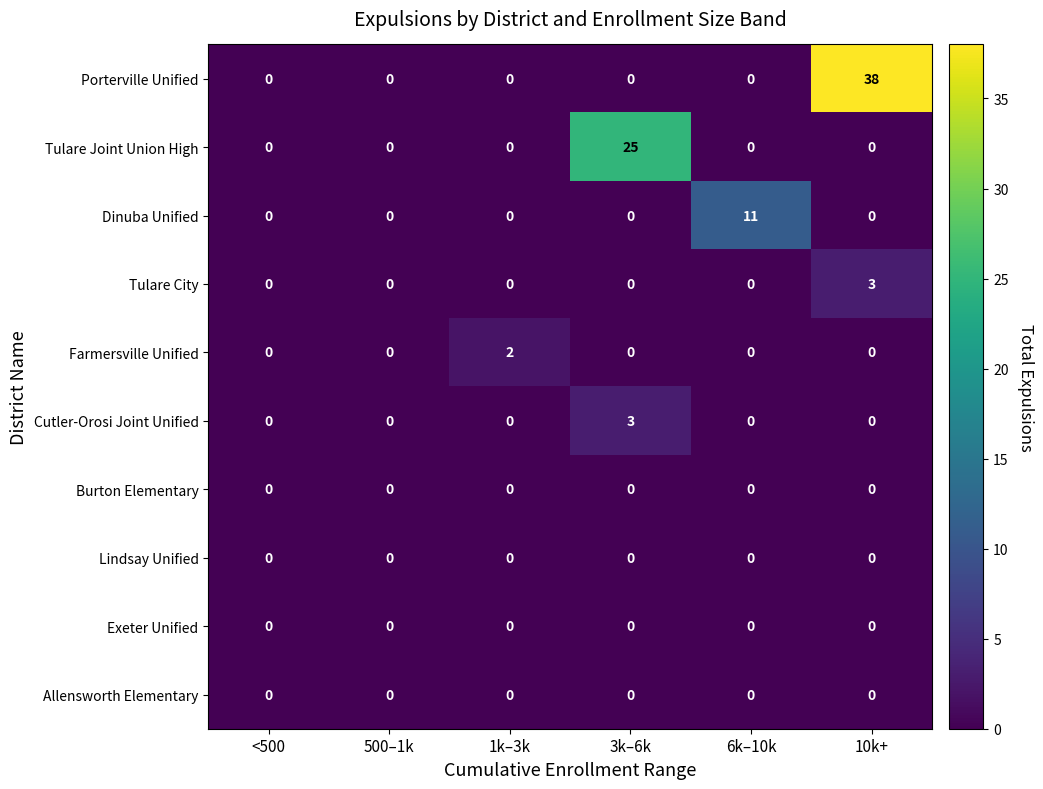

The Burton Elementary series shows 0 at 10k+. True or false?

True